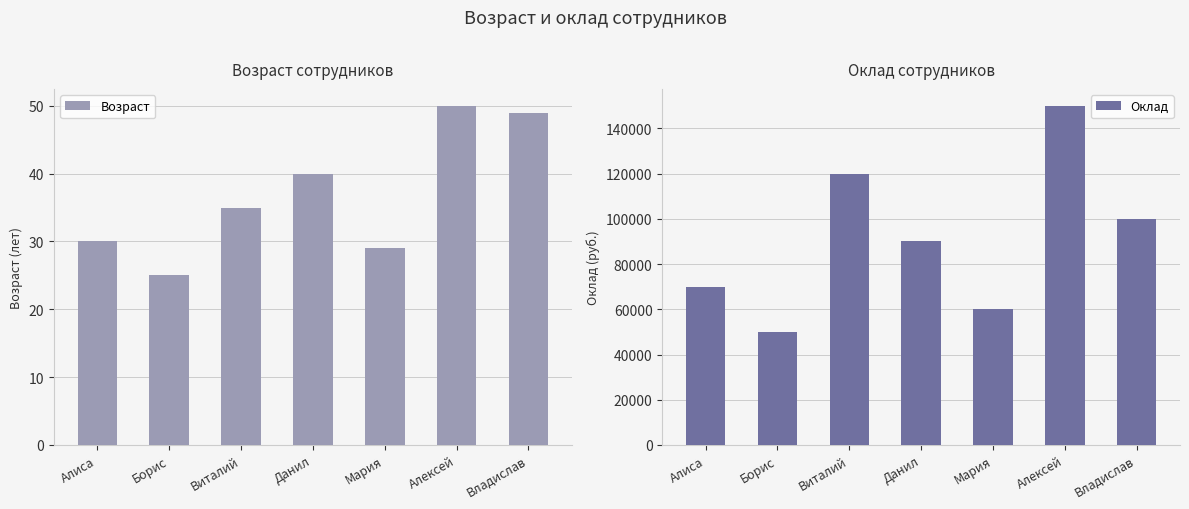

Reading left to right, extract all data points from this chart.

Возраст: Алиса=30	Борис=25	Виталий=35	Данил=40	Мария=29	Алексей=50	Владислав=49
Оклад: Алиса=70000	Борис=50000	Виталий=120000	Данил=90000	Мария=60000	Алексей=150000	Владислав=100000